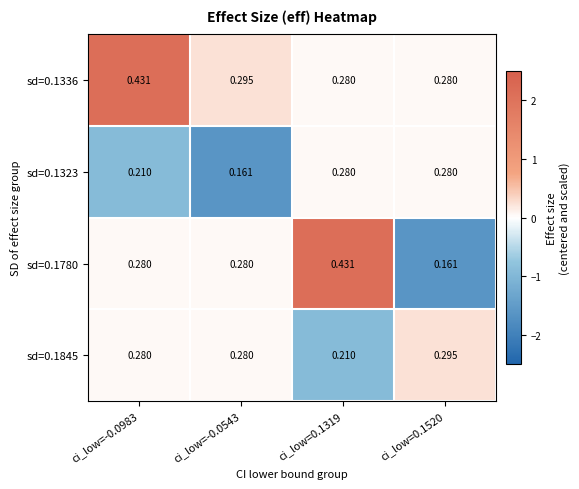

At which category does the chart reach its minimum across all series?

ci_low=-0.0543